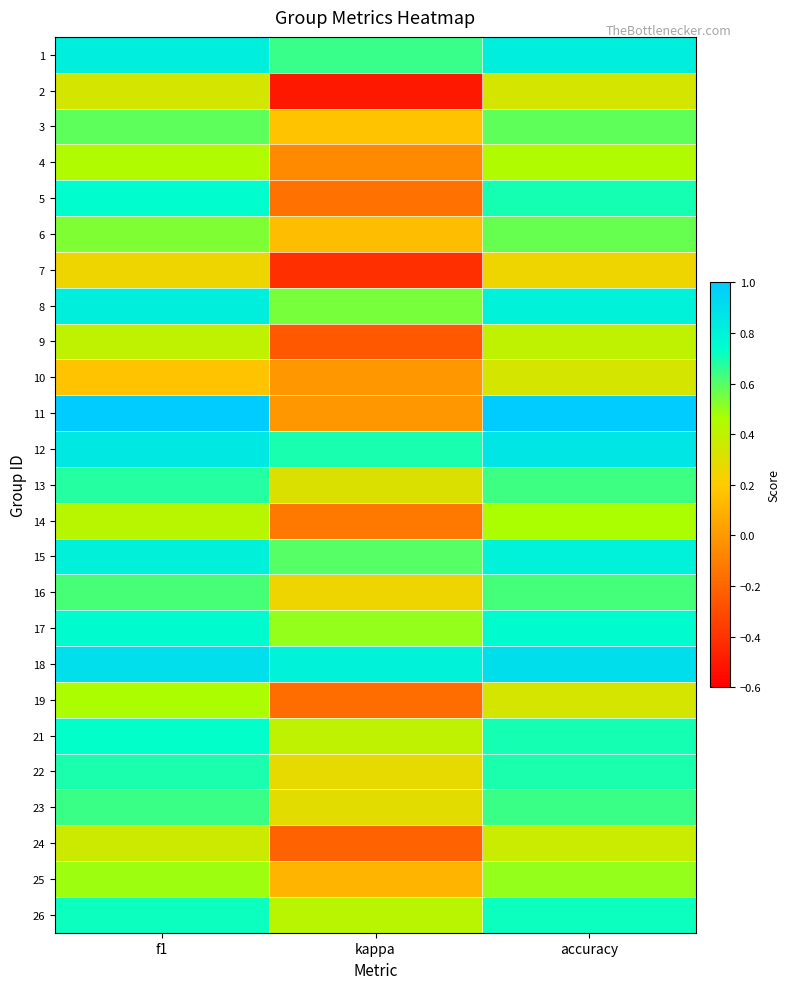

Reading left to right, extract all data points from this chart.

1: f1=0.8	kappa=0.6	accuracy=0.8
2: f1=0.3	kappa=-0.5	accuracy=0.3
3: f1=0.6	kappa=0.2	accuracy=0.6
4: f1=0.4	kappa=-0.1	accuracy=0.4
5: f1=0.7	kappa=-0.2	accuracy=0.7
6: f1=0.5	kappa=0.1	accuracy=0.6
7: f1=0.2	kappa=-0.4	accuracy=0.2
8: f1=0.8	kappa=0.5	accuracy=0.8
9: f1=0.4	kappa=-0.2	accuracy=0.4
10: f1=0.2	kappa=0.0	accuracy=0.3
11: f1=1.0	kappa=0.0	accuracy=1.0
12: f1=0.9	kappa=0.7	accuracy=0.9
13: f1=0.7	kappa=0.3	accuracy=0.6
14: f1=0.4	kappa=-0.1	accuracy=0.5
15: f1=0.8	kappa=0.6	accuracy=0.8
16: f1=0.6	kappa=0.2	accuracy=0.6
17: f1=0.7	kappa=0.5	accuracy=0.8
18: f1=0.9	kappa=0.8	accuracy=0.9
19: f1=0.5	kappa=-0.2	accuracy=0.3
21: f1=0.7	kappa=0.4	accuracy=0.7
22: f1=0.7	kappa=0.3	accuracy=0.7
23: f1=0.6	kappa=0.3	accuracy=0.6
24: f1=0.4	kappa=-0.2	accuracy=0.4
25: f1=0.5	kappa=0.1	accuracy=0.5
26: f1=0.7	kappa=0.4	accuracy=0.7